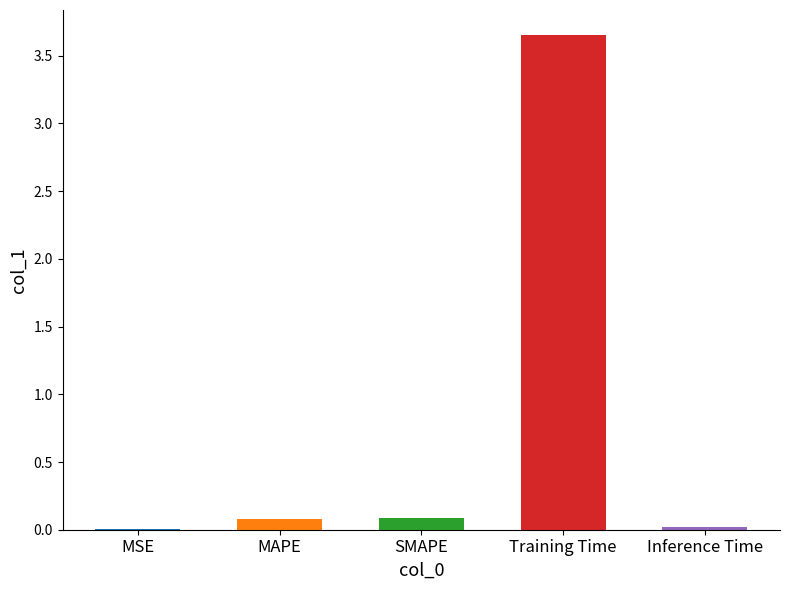

Which has a higher value, MSE or Training Time?

Training Time